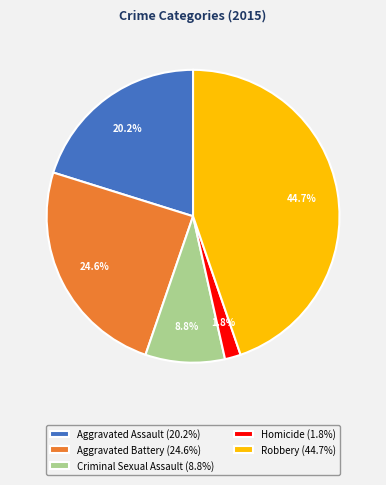

How many segments does this pie chart have?

5